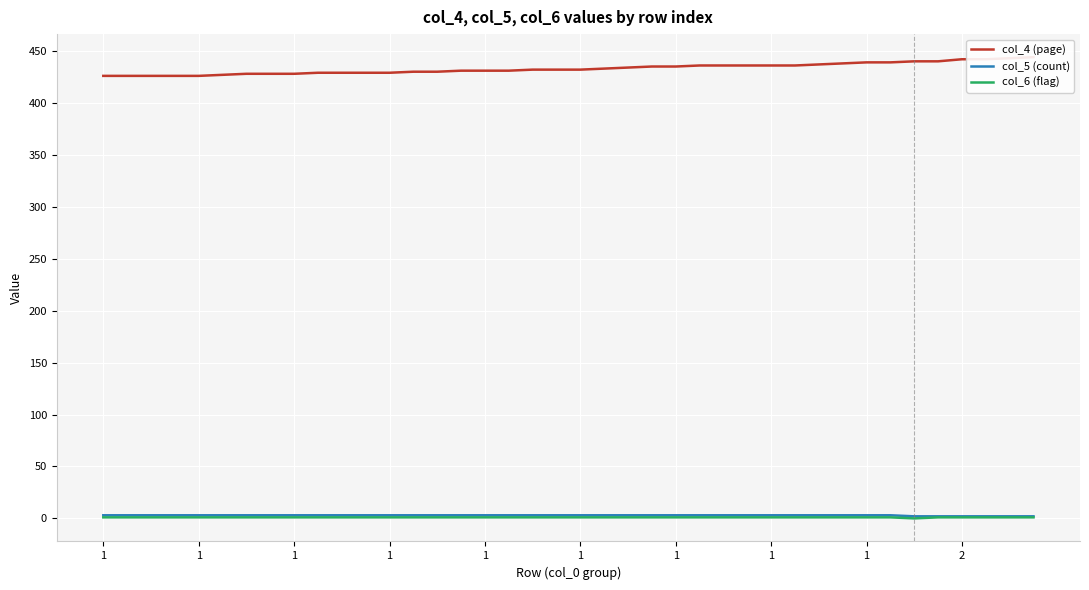

At which label does col_4 (page) first exceed 432?

21